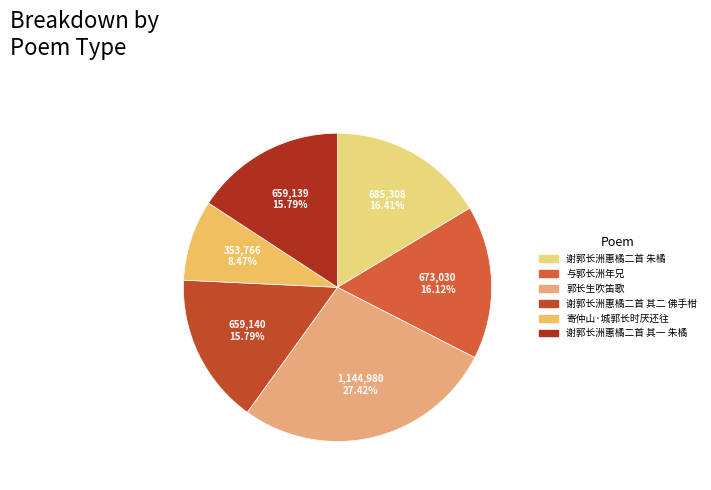

Rank the categories by value from lowest to highest.

寄仲山·城郭长时厌还往, 谢郭长洲惠橘二首 其一 朱橘, 谢郭长洲惠橘二首 其二 佛手柑, 与郭长洲年兄, 谢郭长洲惠橘二首 朱橘, 郭长生吹笛歌